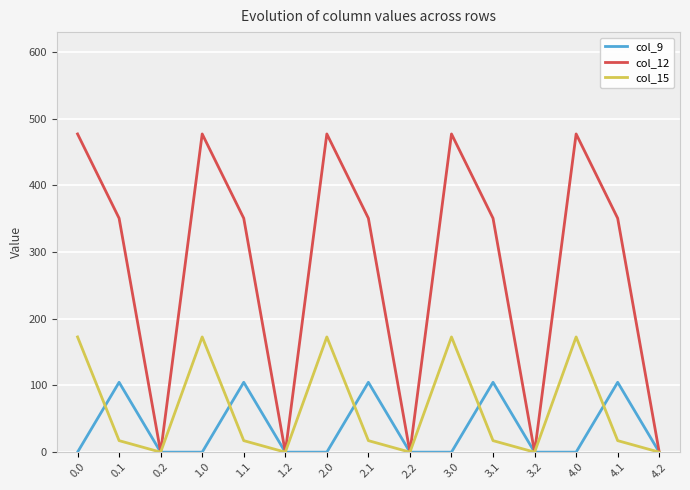

What are all the series names shown in the legend?

col_9, col_12, col_15